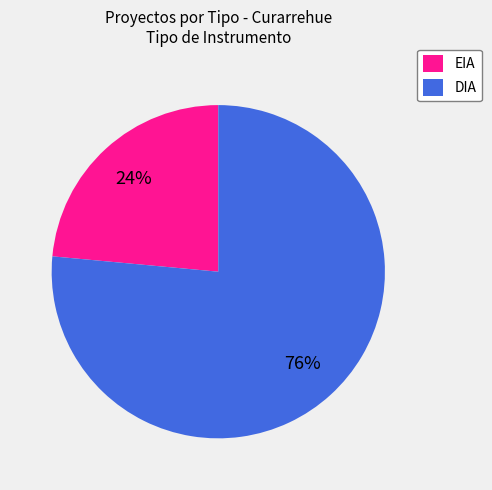

What is the majority slice?

DIA